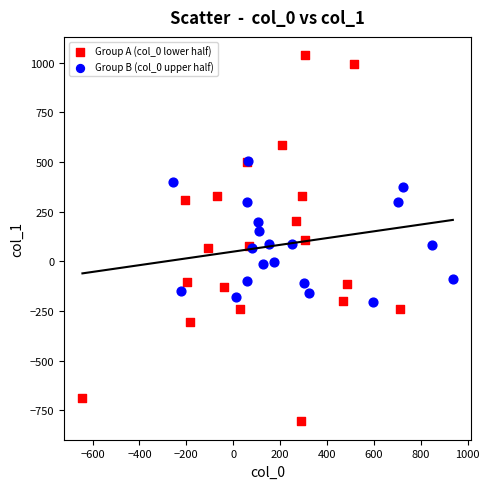

Which series contains the lowest Y value?

Group A (col_0 lower half)